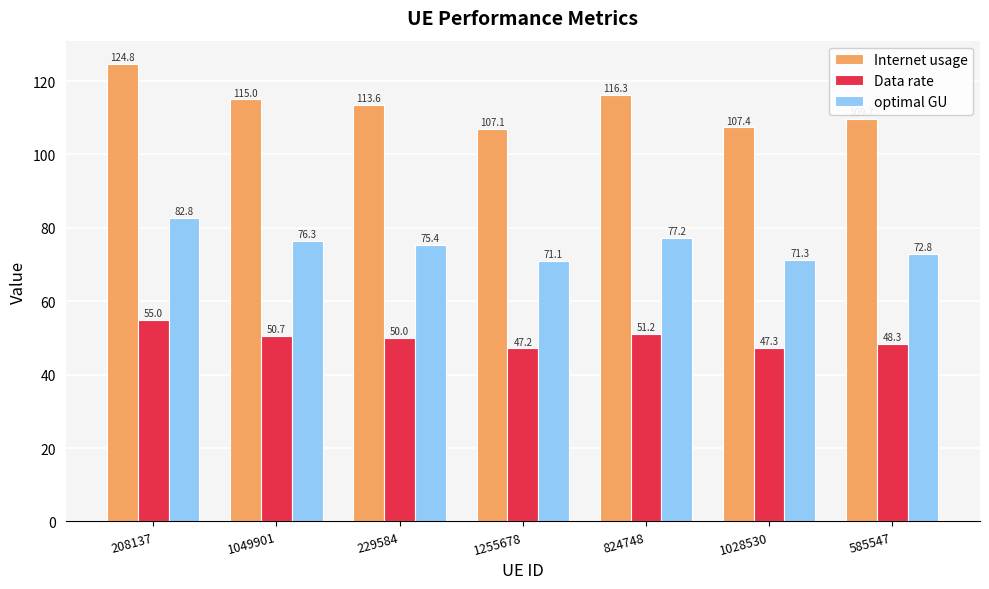

What is the difference between the maximum and minimum values in the Internet usage series?

17.7